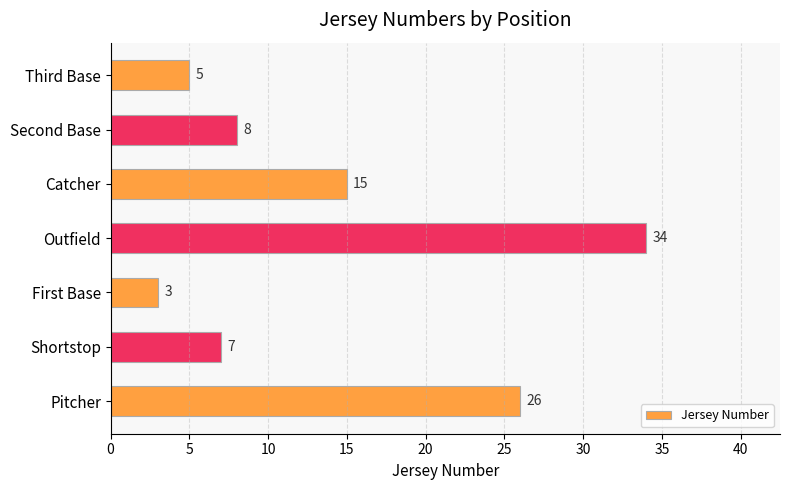

Rank the categories by value from highest to lowest.

Outfield, Pitcher, Catcher, Second Base, Shortstop, Third Base, First Base